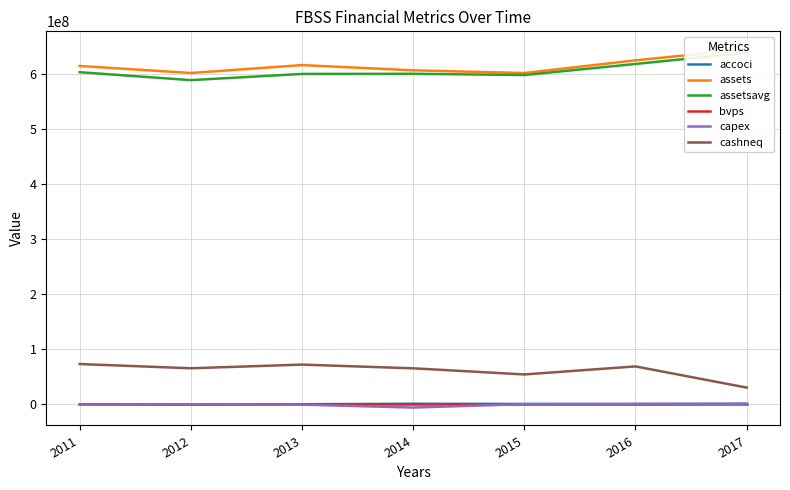

How many lines are shown in the chart?

6